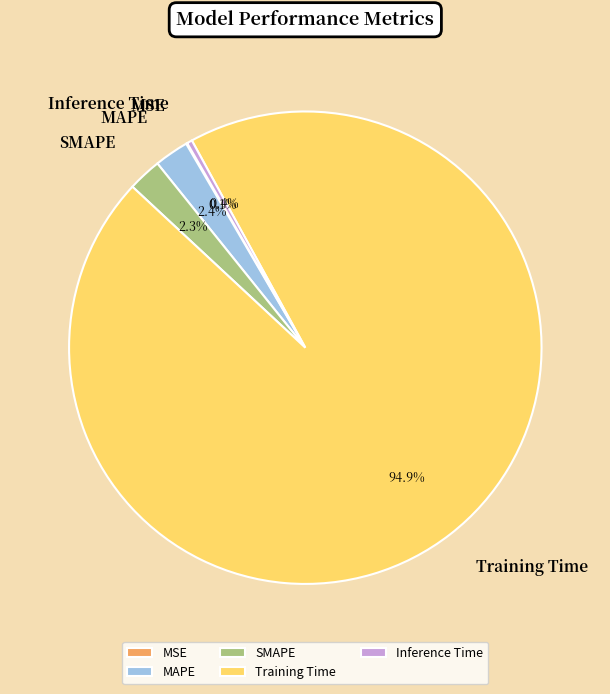

To the nearest percent, what portion does MAPE represent?

2%